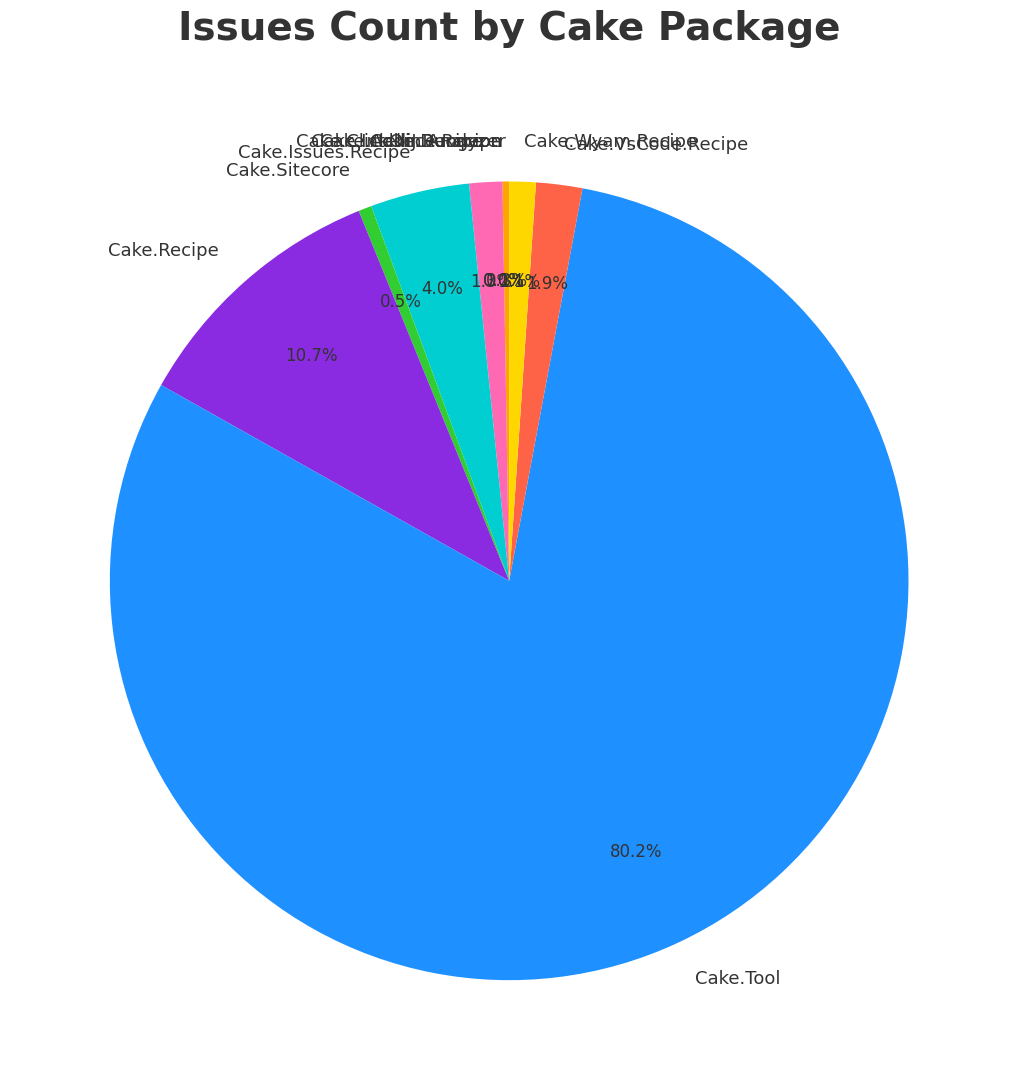

What percentage is the Cake.IntelliJ.Recipe slice, to the nearest percent?

1%